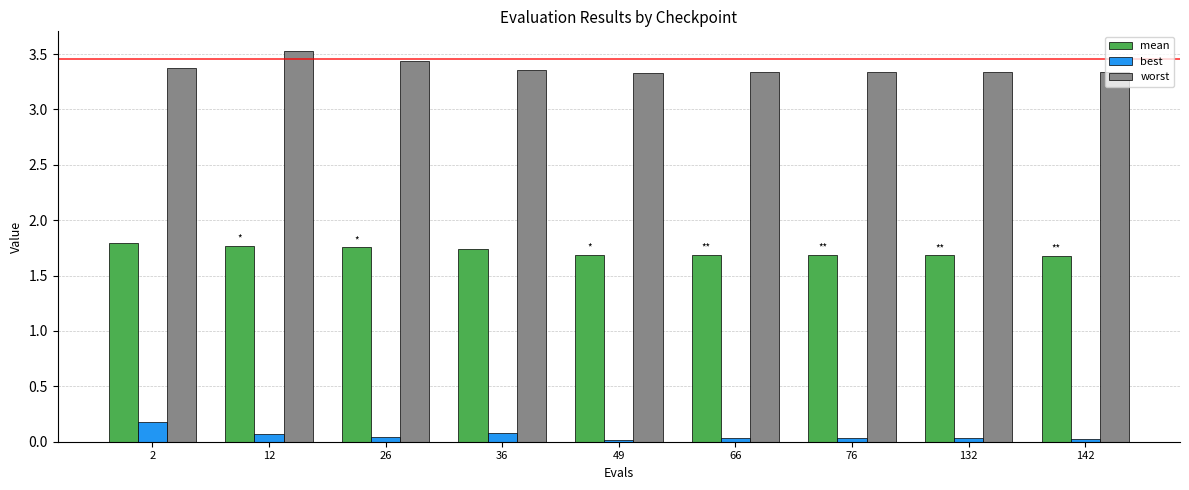

Which label corresponds to the largest value in the chart?

12